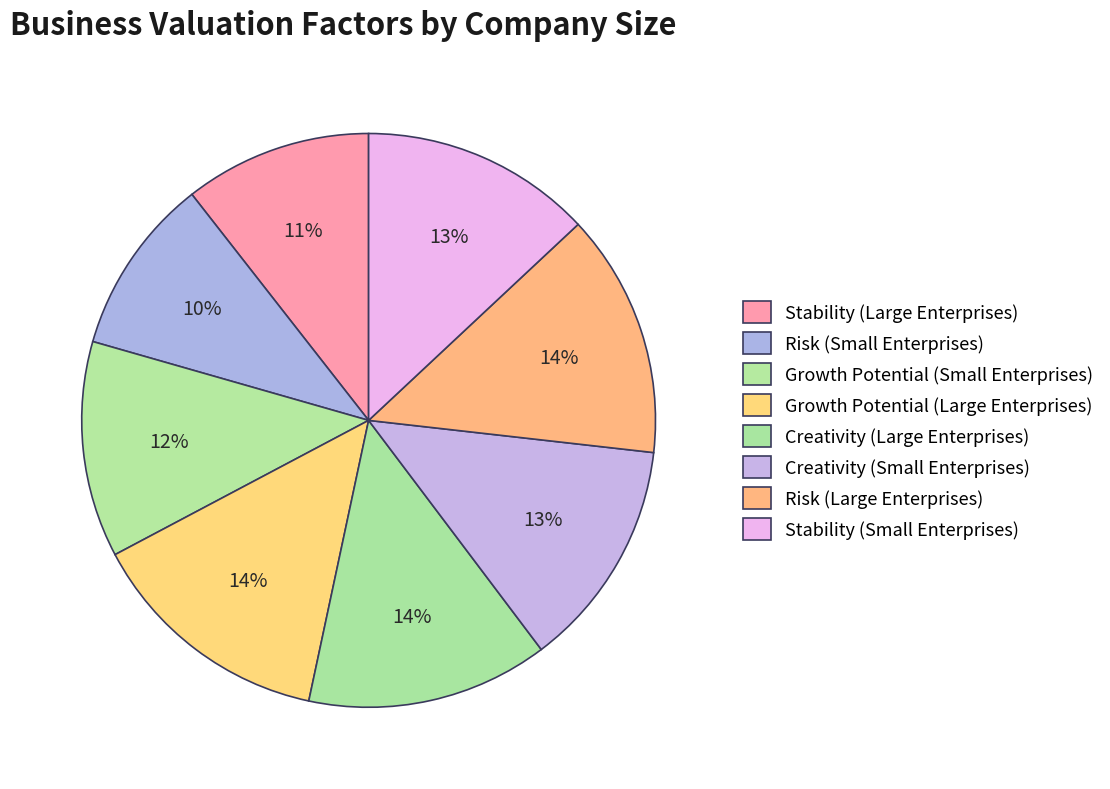

How many slices are in this pie chart?

8